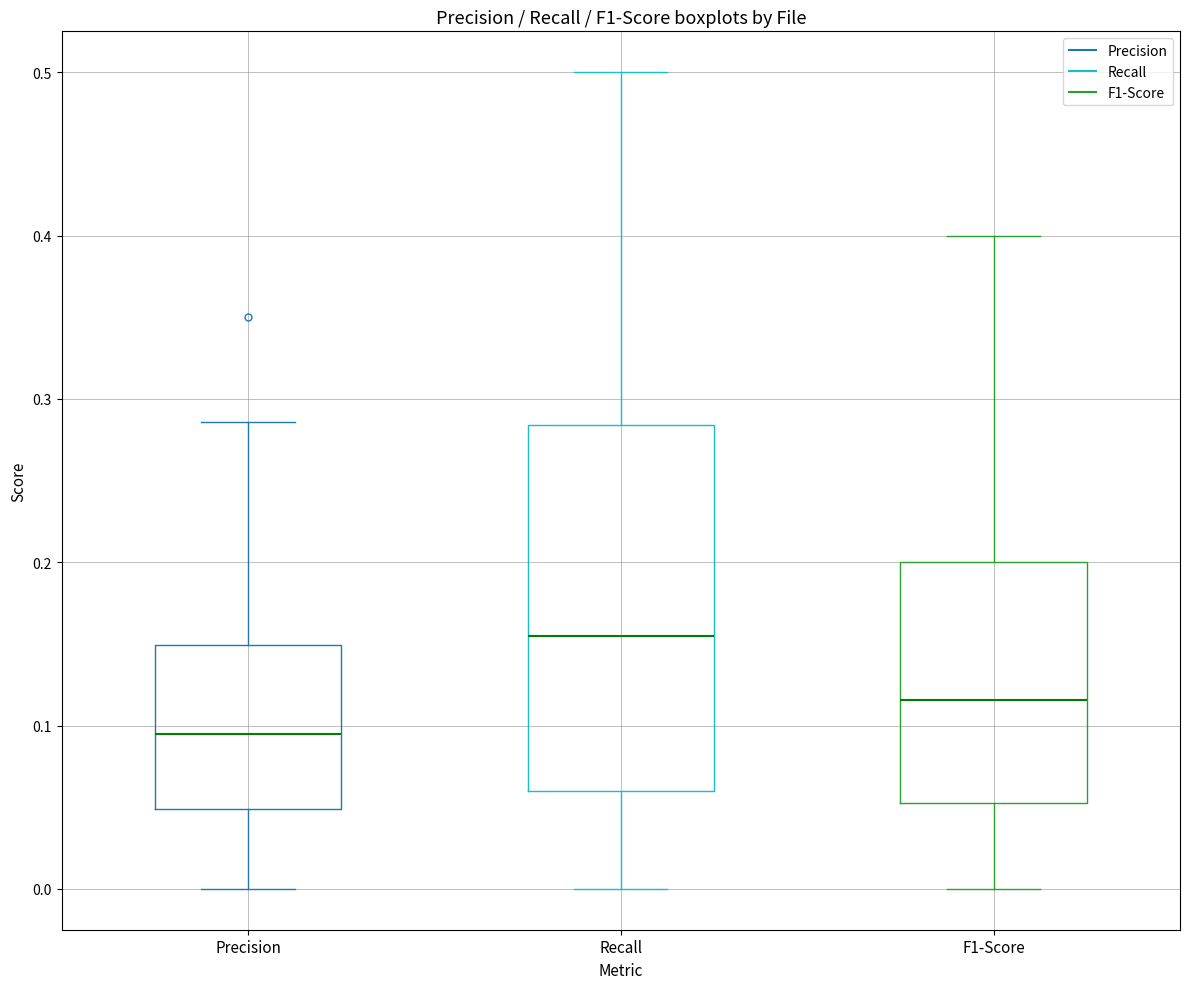

Reading left to right, transcribe this box plot: for each box, give where its median line is, the range the box spans, and where its two whiskers end, as read against the y-axis. The values are not printed on the chart, so give them approximately, as read against the axis.

Precision: median 0.09, box 0.05 to 0.15, whiskers 0.00 to 0.29
Recall: median 0.15, box 0.06 to 0.28, whiskers 0.00 to 0.50
F1-Score: median 0.12, box 0.05 to 0.20, whiskers 0.00 to 0.40